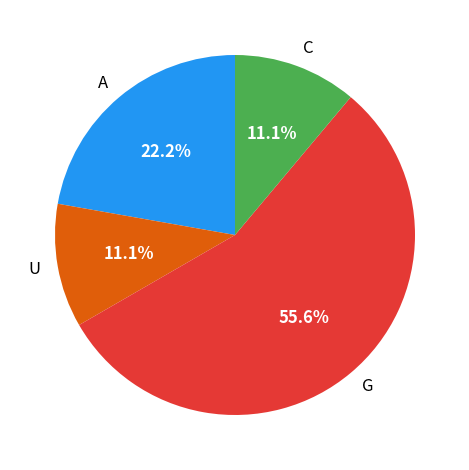

How much of the chart is everything except U?

88.9%